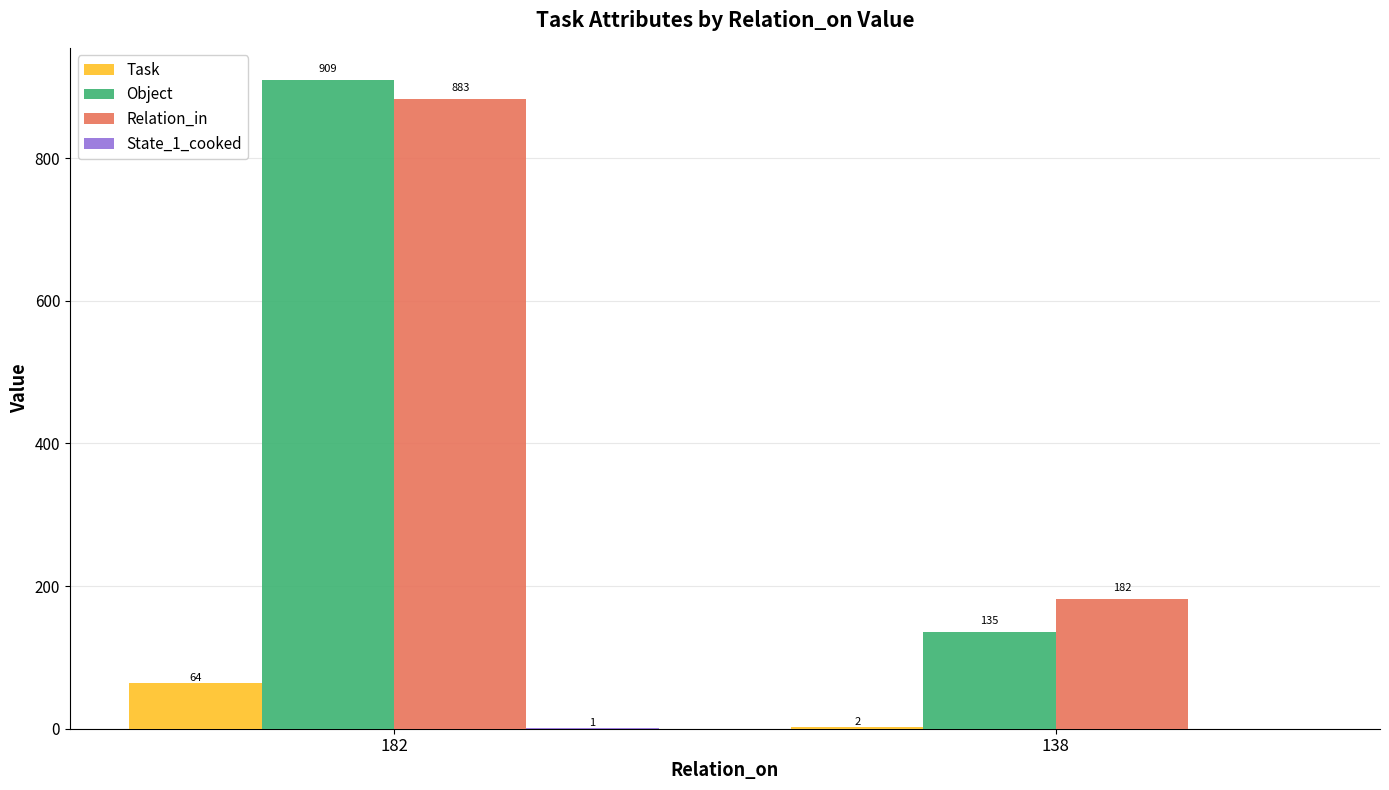

Which series changed the most between 182 and 138?

Object